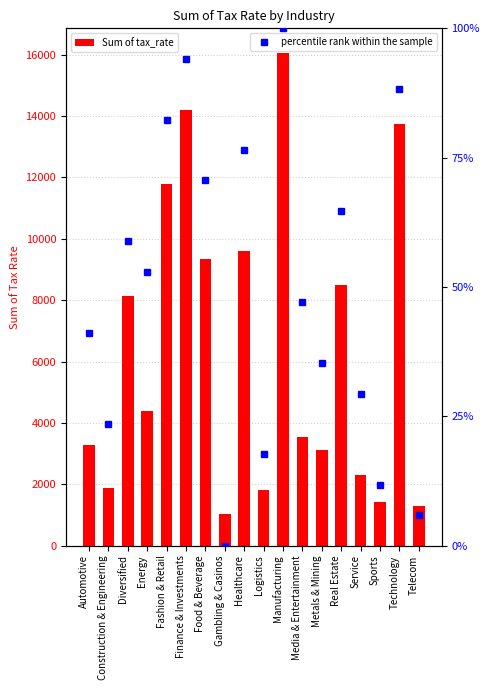

Reading left to right, transcribe all the data shown in this chart.

Automotive=3270.3	Construction & Engineering=1873.3	Diversified=8144.5	Energy=4398.9	Fashion & Retail=11785.0	Finance & Investments=14208.8	Food & Beverage=9349.0	Gambling & Casinos=1037.1	Healthcare=9605.4	Logistics=1823.6	Manufacturing=16058.3	Media & Entertainment=3538.7	Metals & Mining=3112.7	Real Estate=8486.3	Service=2307.3	Sports=1411.1	Technology=13729.0	Telecom=1284.6